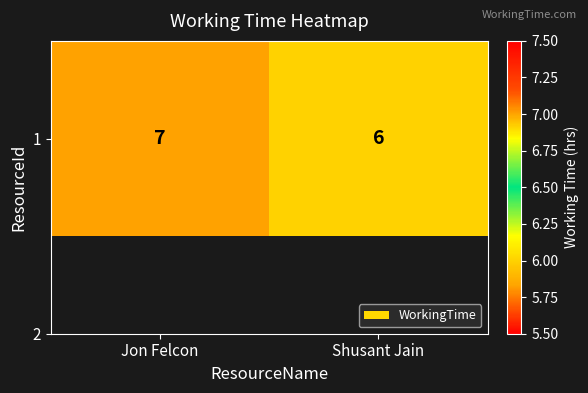

List the labels in order of value, smallest first.

Shusant Jain, Jon Felcon